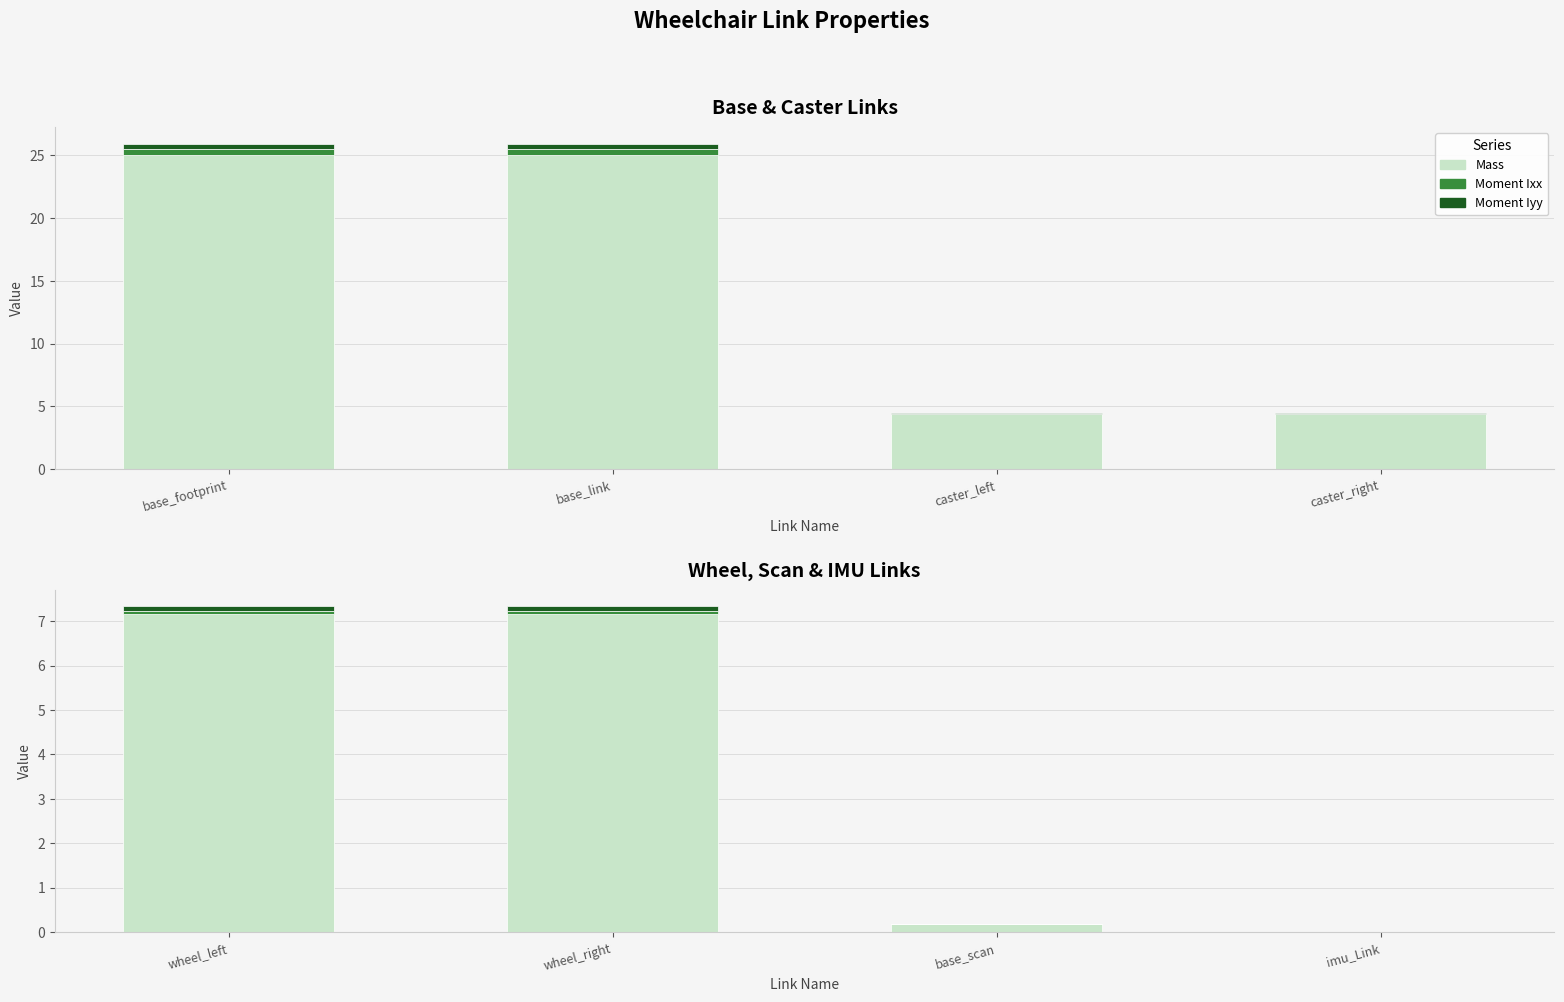

What is the value of the Moment Ixx bar at the 2nd from the left?

0.1